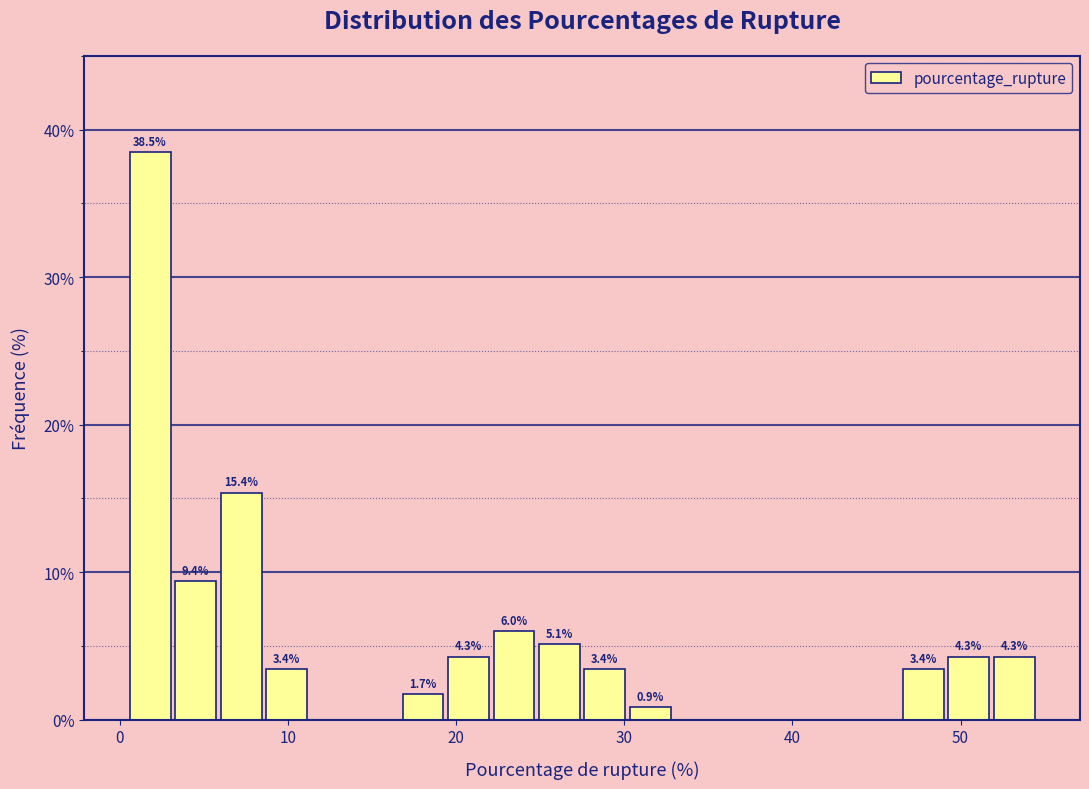

Read against the x-axis, roughly where is the centre of the tallest bar?

2